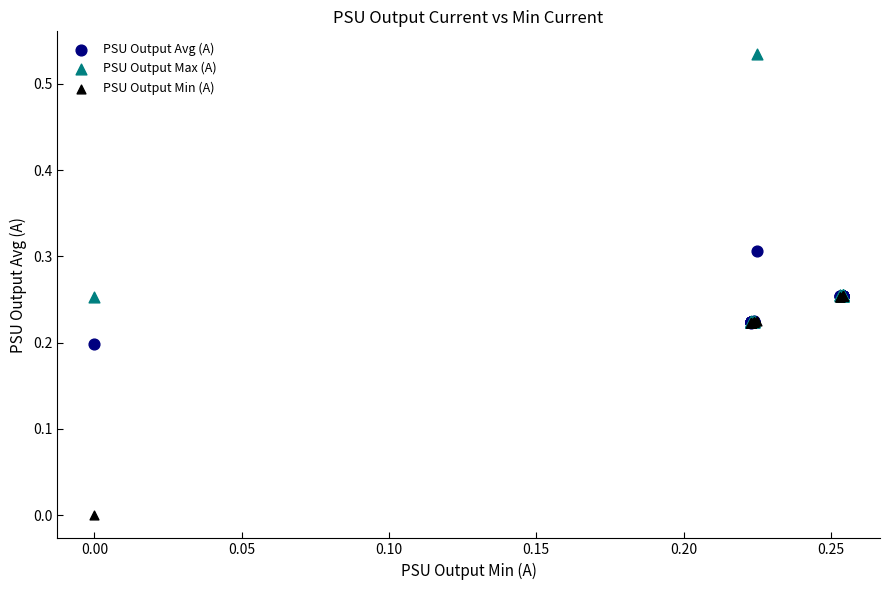

Which series contains the highest Y value?

PSU Output Max (A)